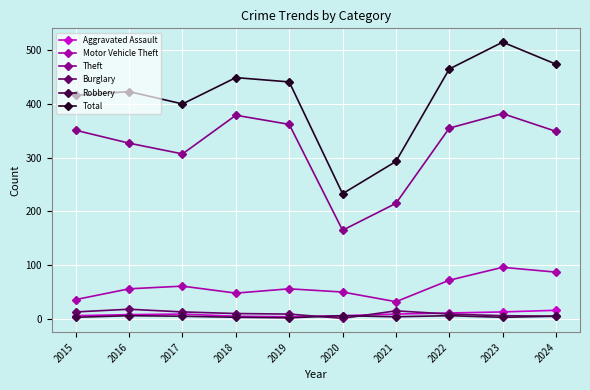

Is the value of Burglary at 2016 greater than the value of Total at 2020?

No